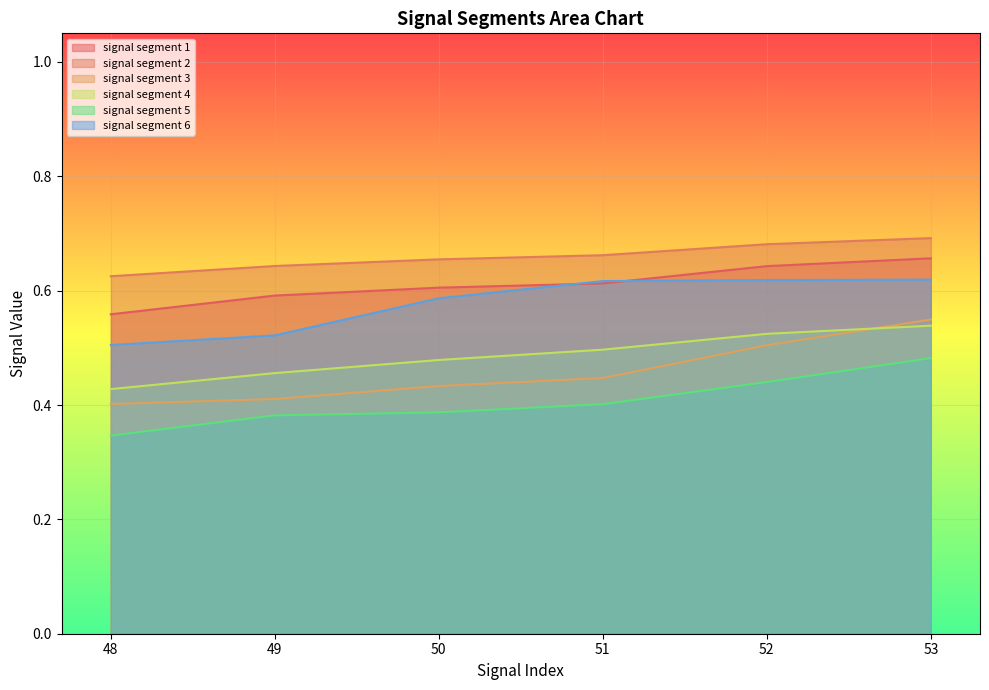

Is the value of signal segment 6 at 48 greater than the value of signal segment 5 at 49?

Yes